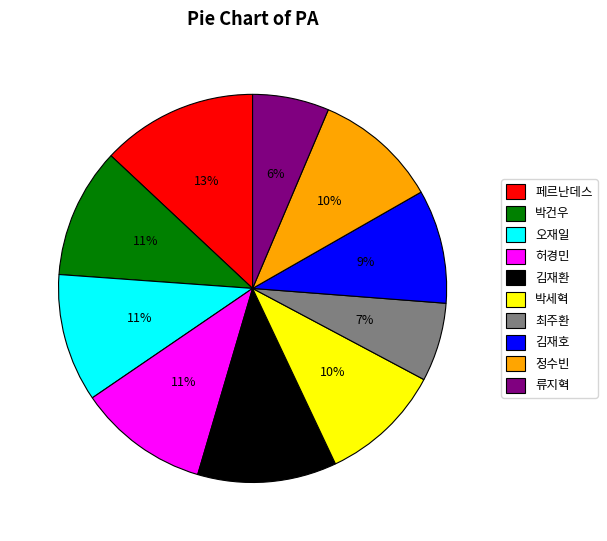

To the nearest percent, what is the average slice percentage?

10%